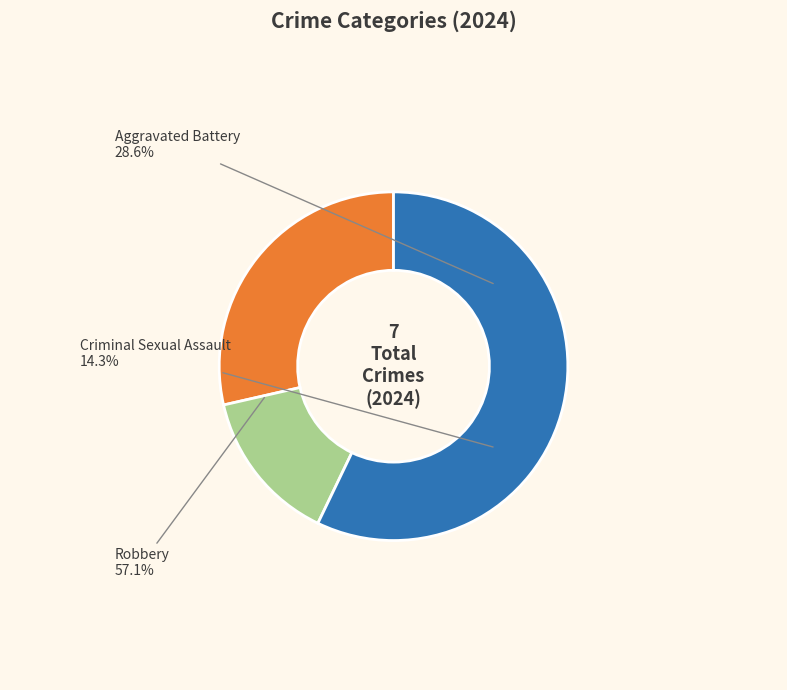

Is it true that Aggravated Assault is 0% of the pie?

True